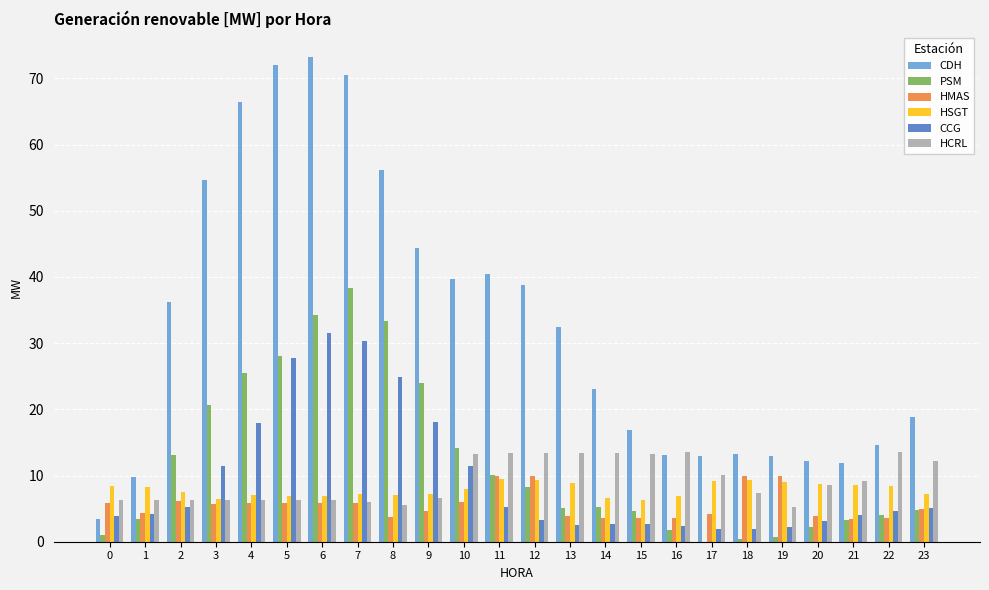

What is the sum of all PSM values?

286.4